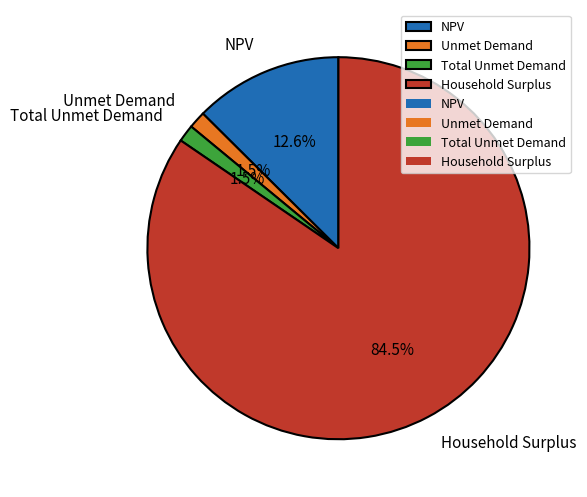

What portion of the pie excludes NPV?

87.4%